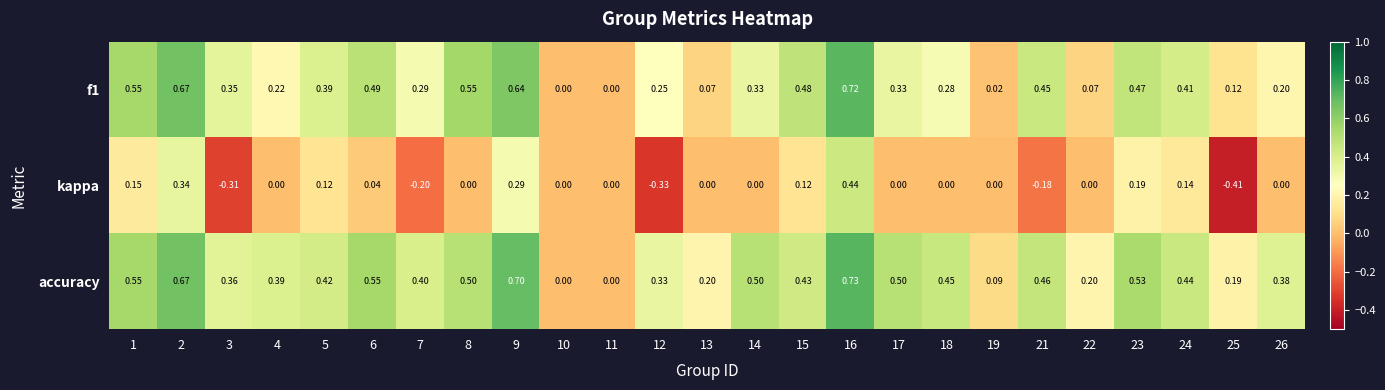

Between 11 and 18, which series saw the biggest shift?

accuracy